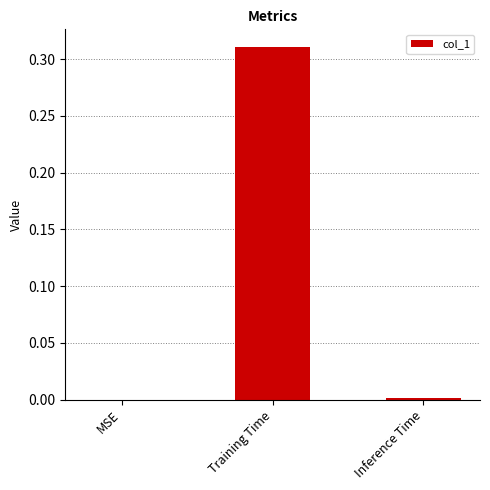

Is it true that the value at MSE is -0.2?

False